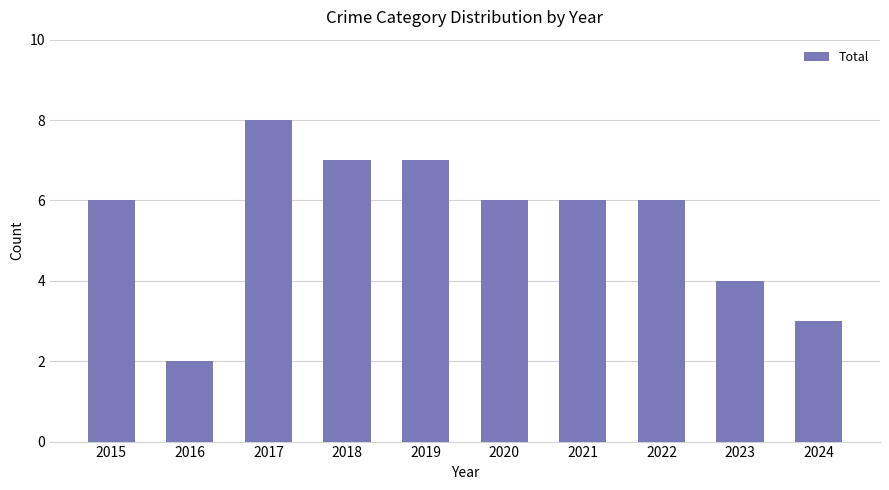

What value does the data have at 2018?

7